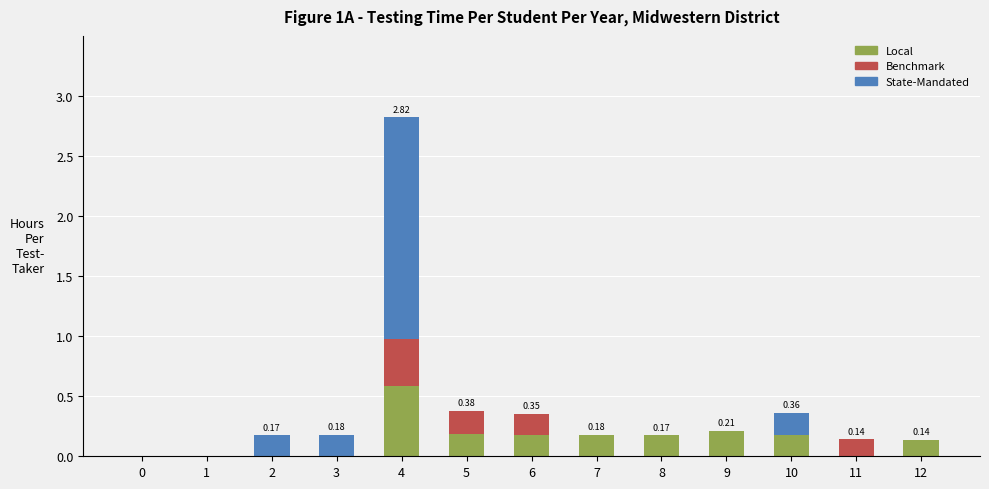

How many categories are shown in the chart?

13